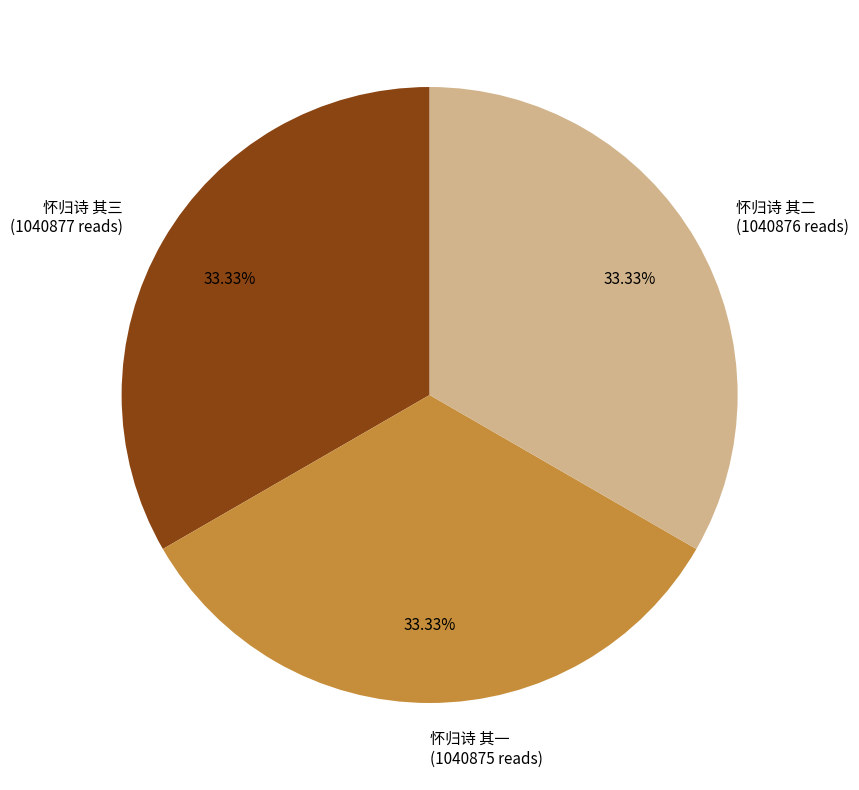

Approximately how many times larger is the value at 怀归诗 其三 (1040877 reads) compared to 怀归诗 其二 (1040876 reads)?

1.0